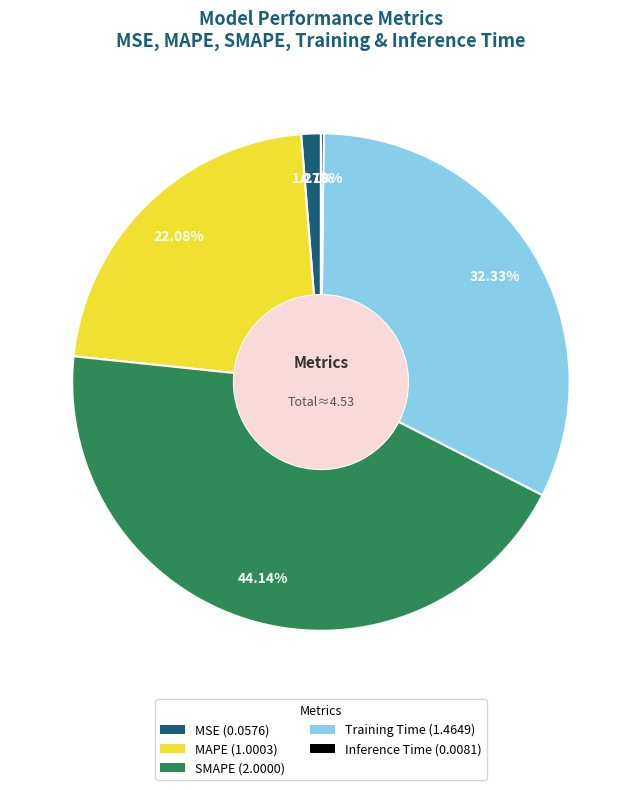

Between Training Time (1.4649) and MSE (0.0576), which is larger?

Training Time (1.4649)